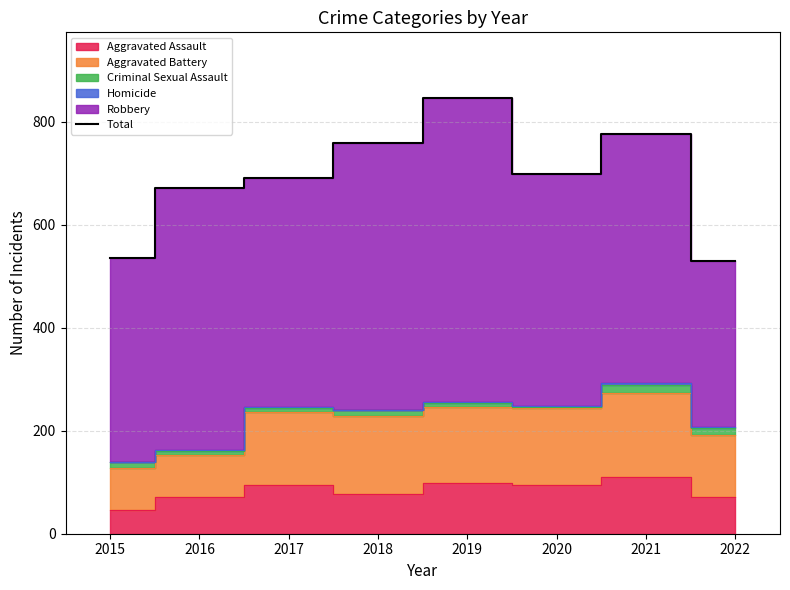

Is it true that the value at 2021 is 1127?

False